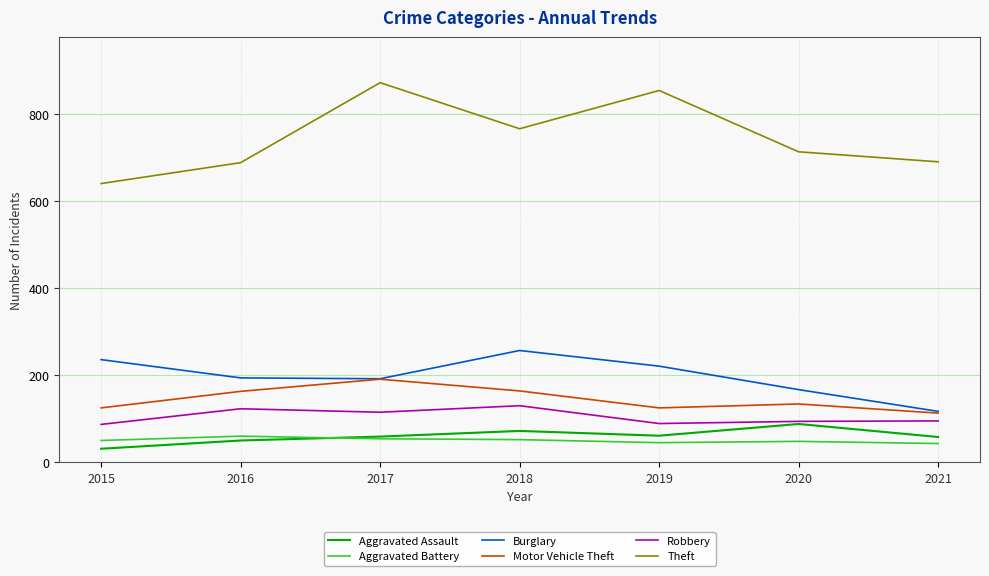

The Burglary series shows 117 at 2021. True or false?

True